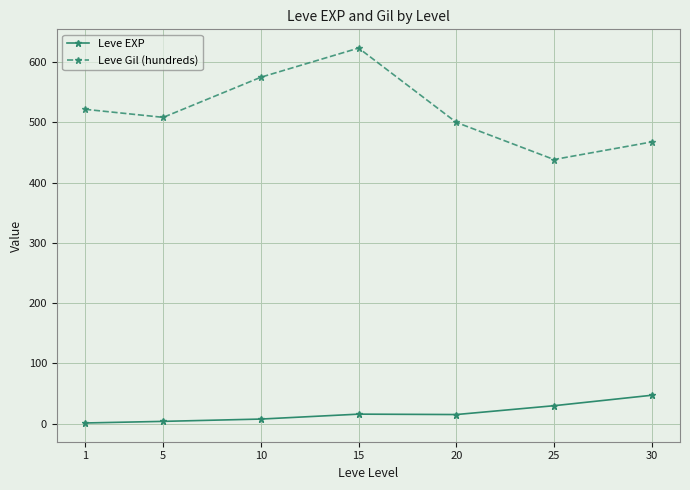

How many lines are shown in the chart?

2